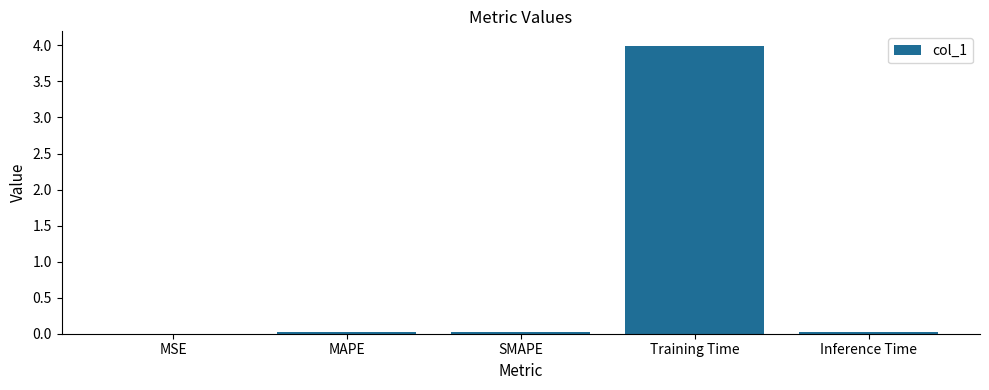

Between MSE and Training Time, which is larger?

Training Time